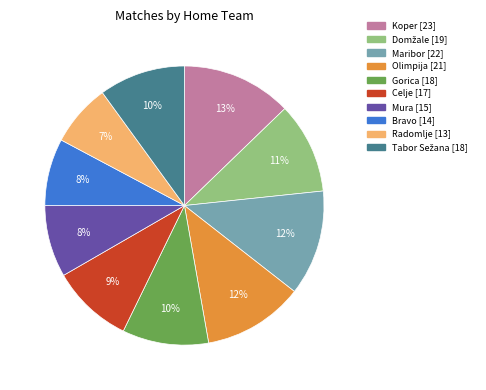

How many slices are in this pie chart?

10